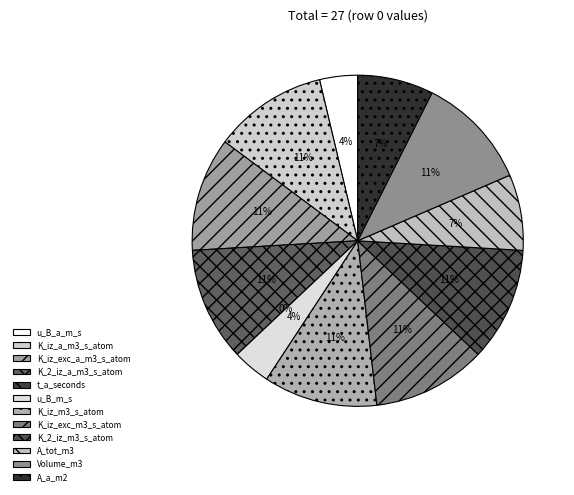

How many segments does this pie chart have?

6